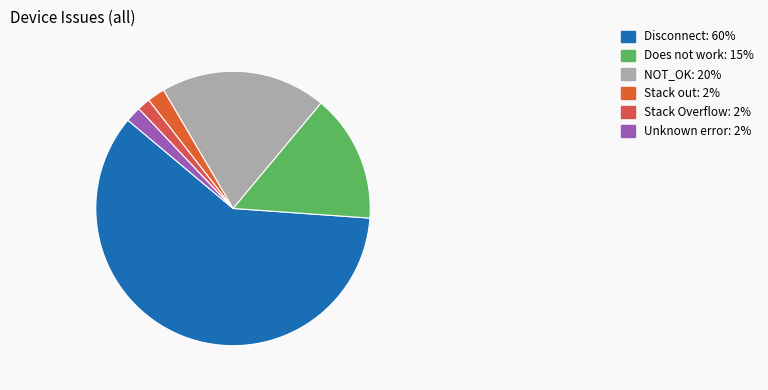

Is it true that Disconnect is 68% of the pie?

False